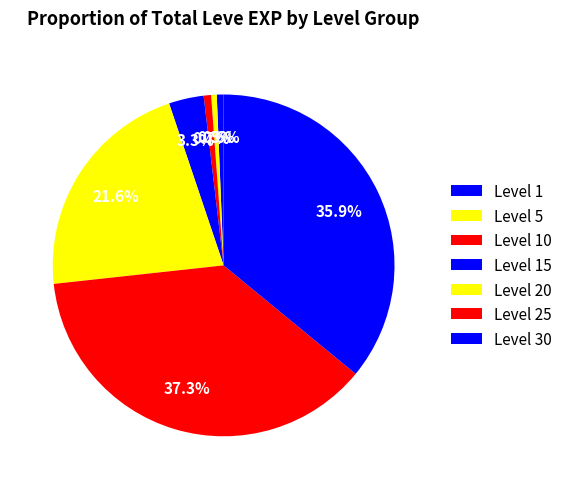

How many slices are in this pie chart?

7